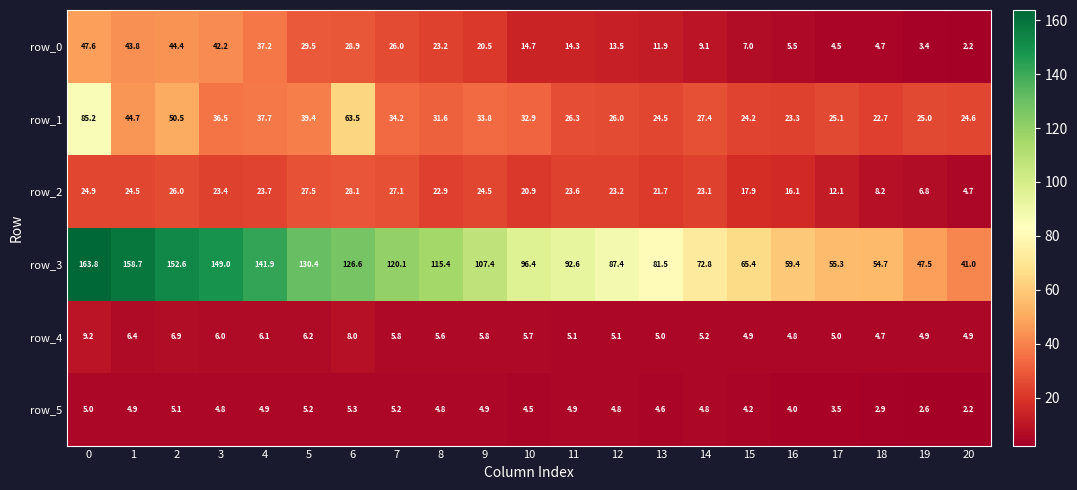

Read the row_4 value at 10.

5.7